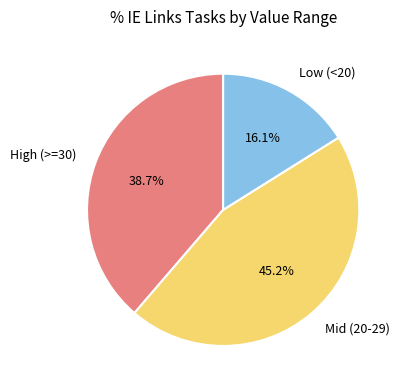

What percentage do Low (<20) and High (>=30) together represent?

54.8%